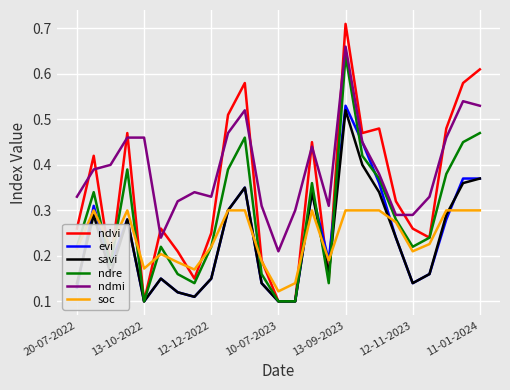

Which series has the largest total across all categories?

ndmi